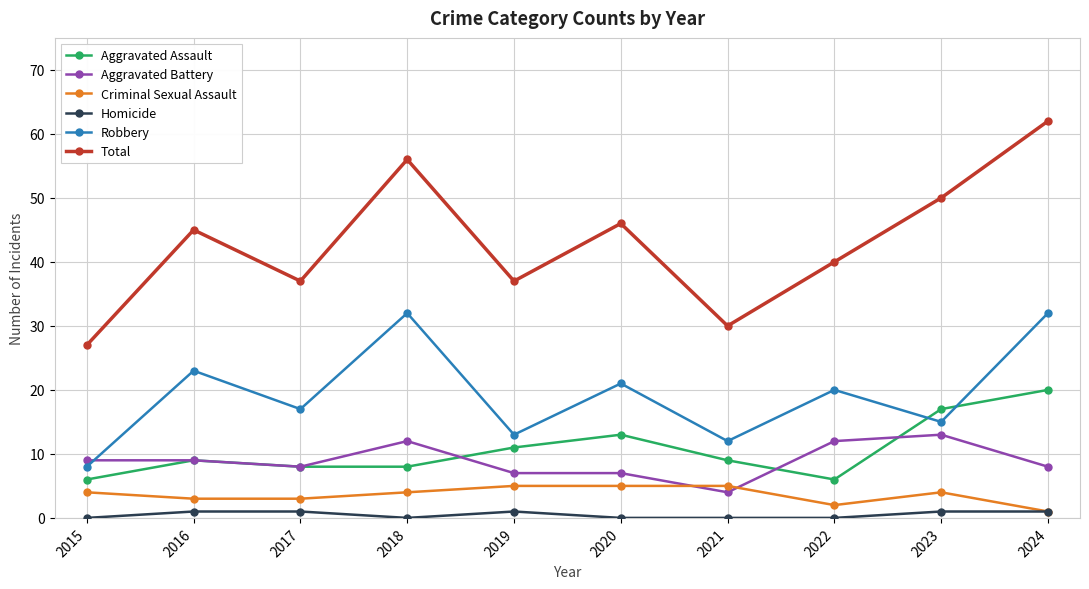

The Total series shows 56 at 2018. True or false?

True